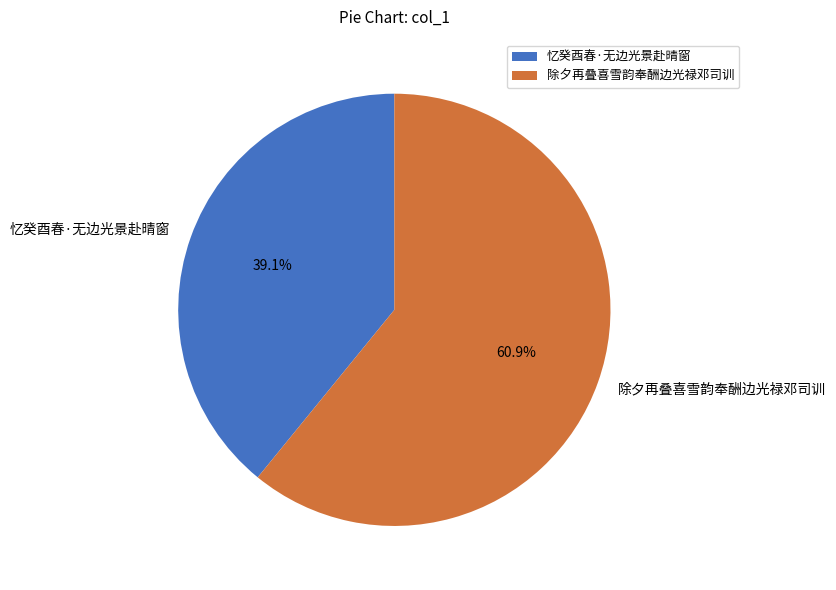

To the nearest percent, what is the average slice percentage?

50%